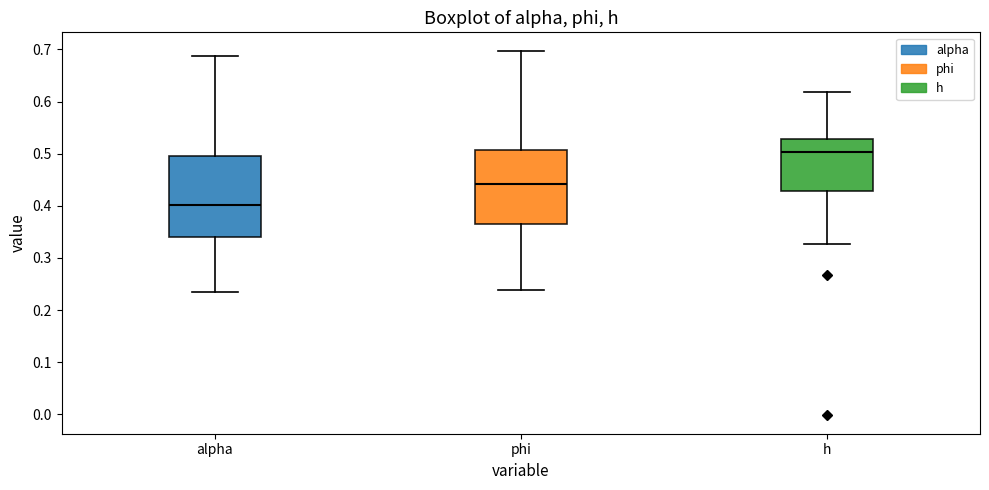

Reading left to right, transcribe this box plot: for each box, give where its median line is, the range the box spans, and where its two whiskers end, as read against the y-axis. The values are not printed on the chart, so give them approximately, as read against the axis.

alpha: median 0.40, box 0.34 to 0.50, whiskers 0.23 to 0.69
phi: median 0.44, box 0.37 to 0.51, whiskers 0.24 to 0.70
h: median 0.50, box 0.43 to 0.53, whiskers 0.33 to 0.62